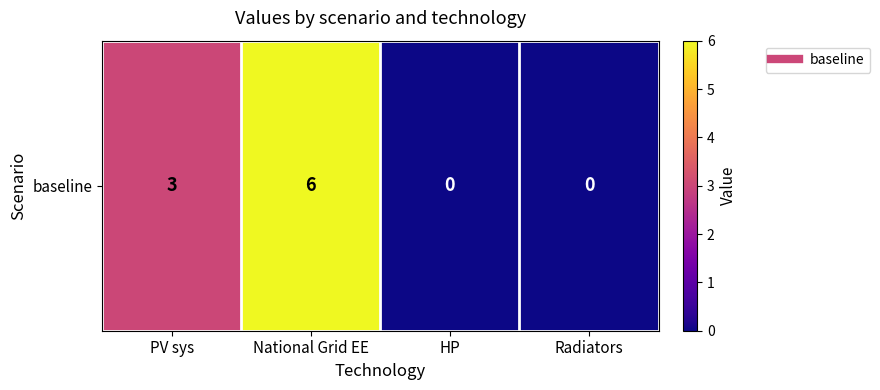

What is the sum of the values at PV sys and National Grid EE?

9